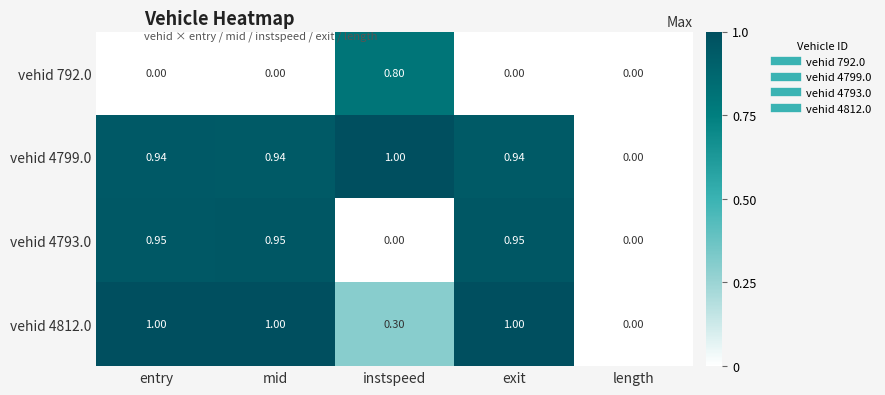

At which label does vehid 4799.0 reach its peak?

instspeed